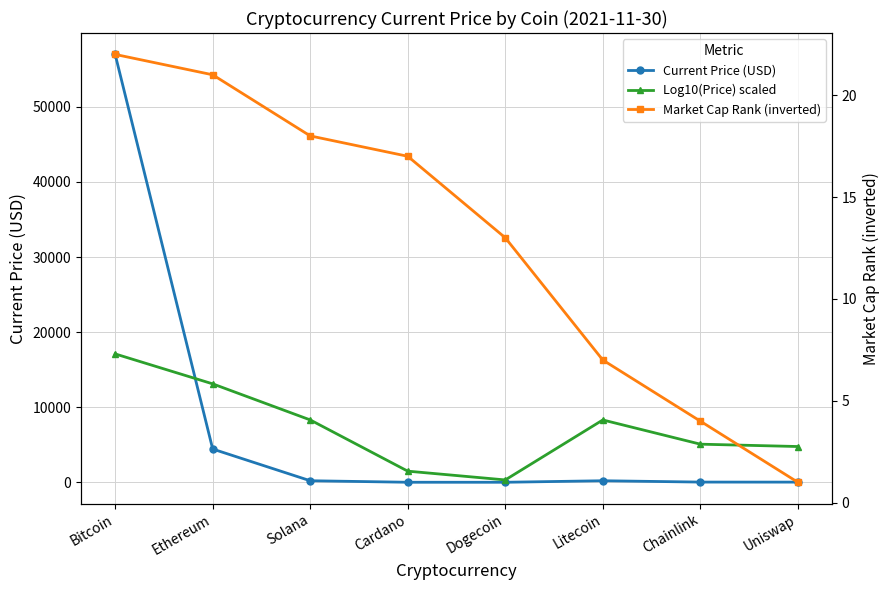

What is the difference between the second highest and second lowest values in the Market Cap Rank (inverted) series?

17.0